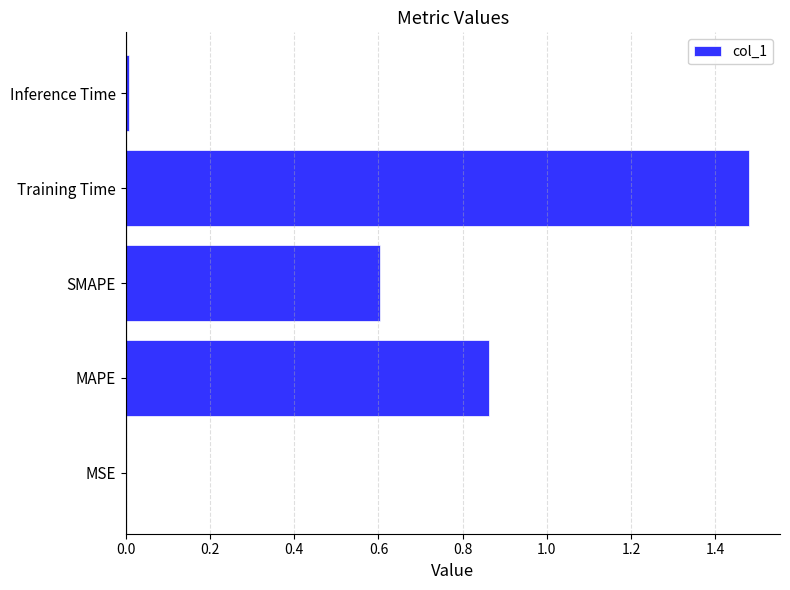

What is the sum of all values?

3.0